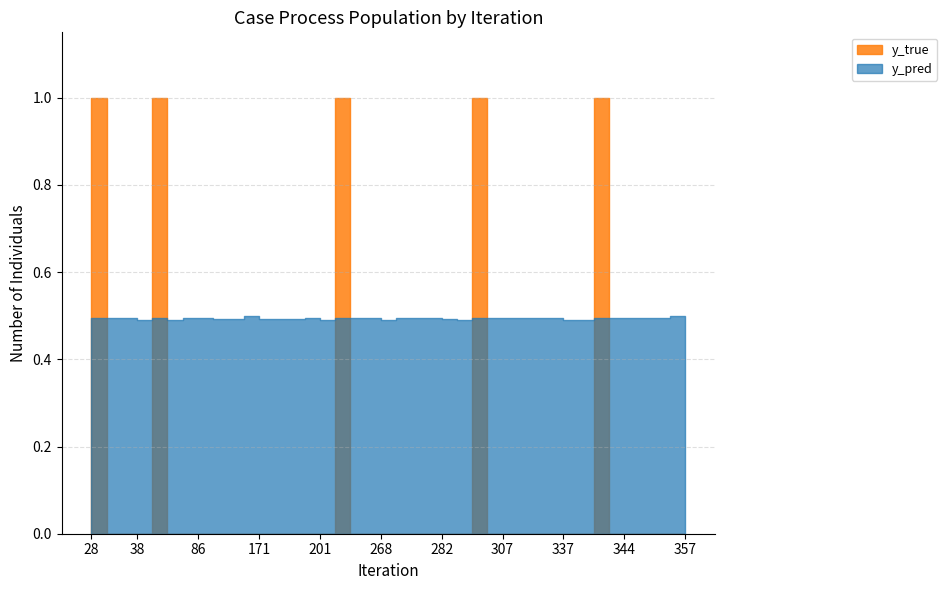

Is this an area chart (filled region under the line)?

No